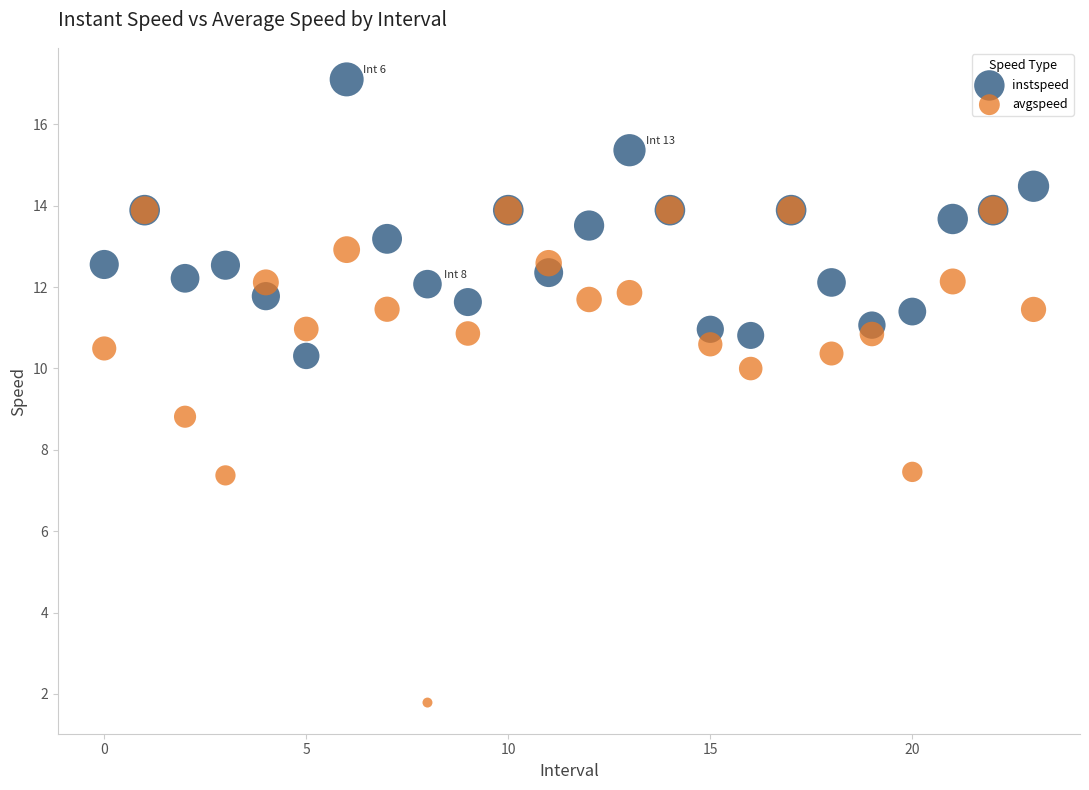

Across all series, what Y value is closest to 9?

8.8